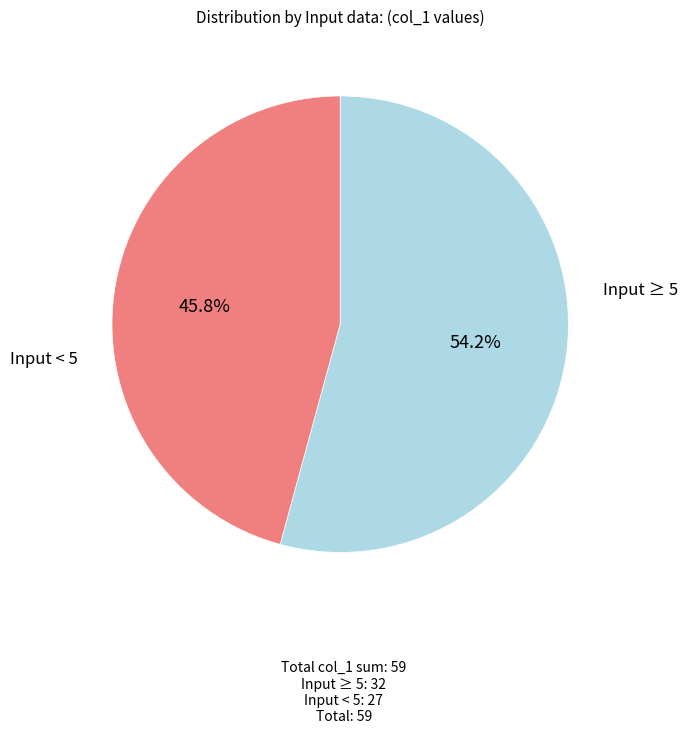

Does any single category account for the majority?

Yes